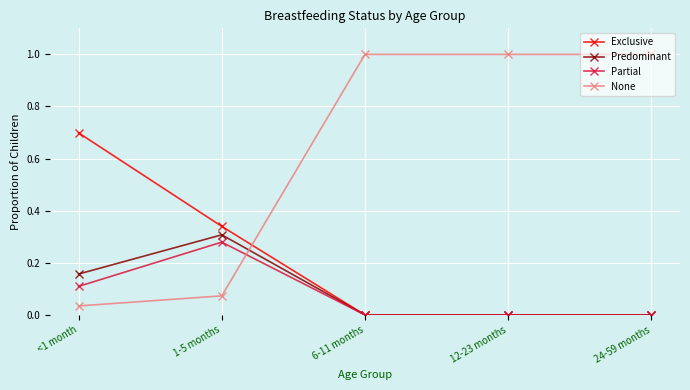

Which series has the largest total across all categories?

None